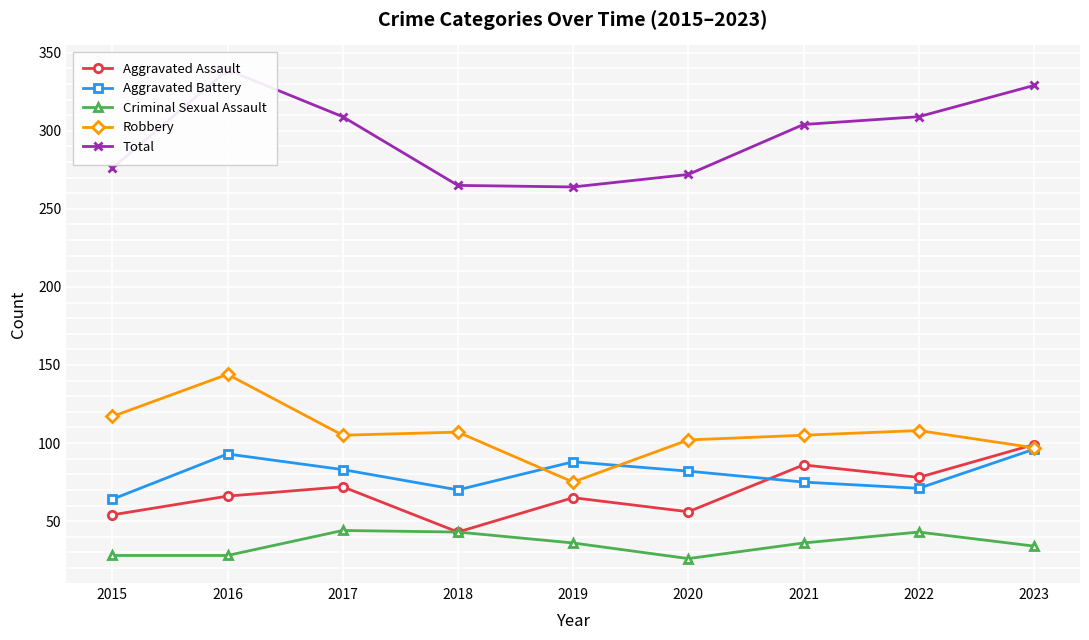

Which series has the widest spread of values?

Total